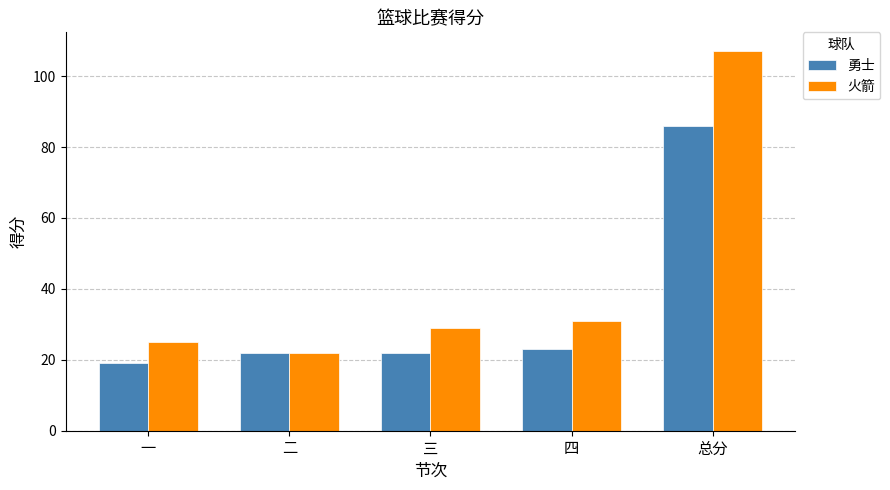

At which label does 火箭 reach its minimum?

二